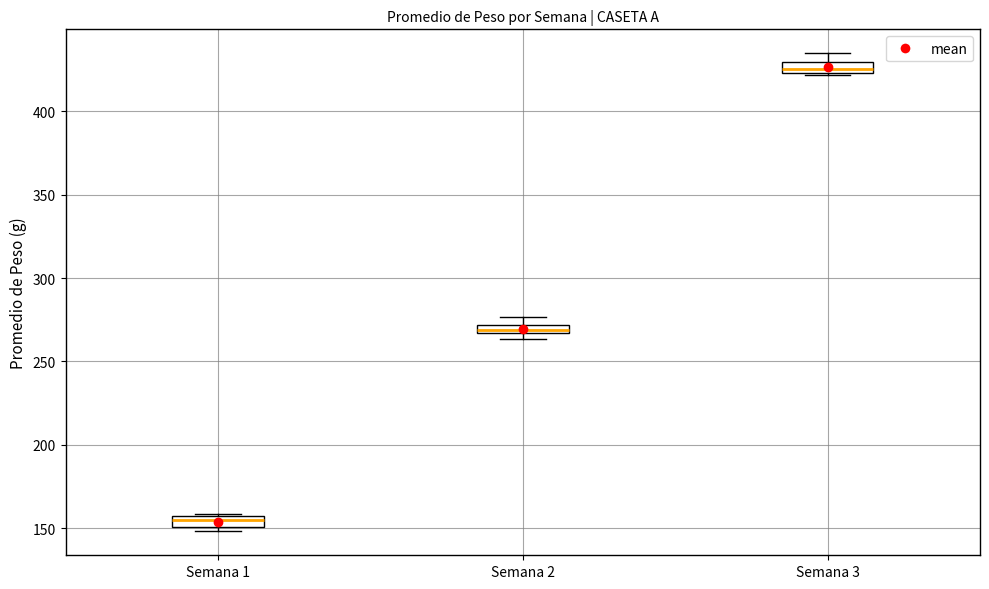

Where is the lower edge of the box for Semana 1 on the y-axis? The values are not printed on the chart, so give them approximately, as read against the axis.

150